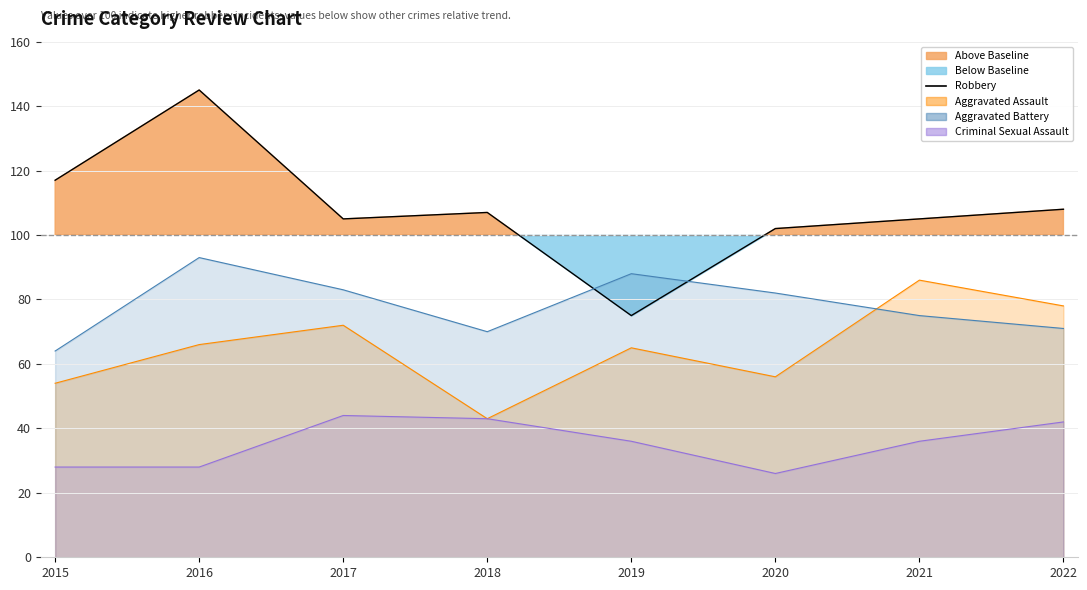

Which has a higher value, 2015 or 2019?

2015